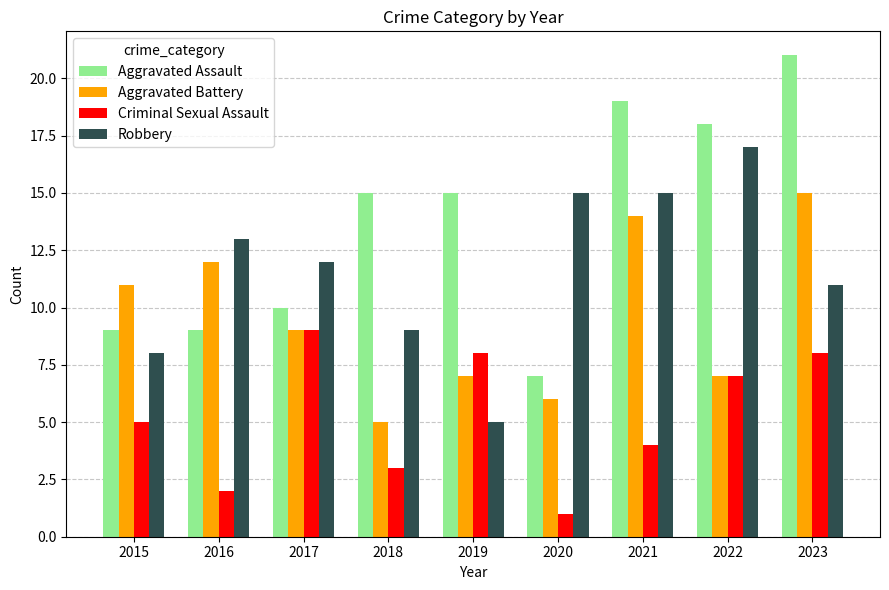

Which series has the widest spread of values?

Aggravated Assault